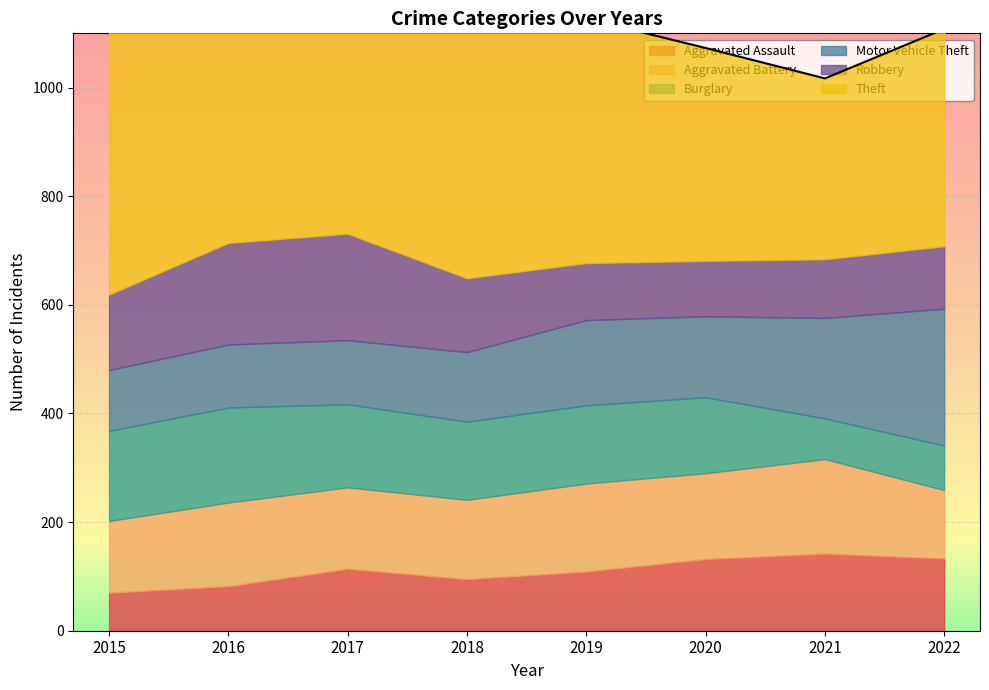

Reading left to right, extract all data points from this chart.

Aggravated Assault: 70	82	114	95	109	132	142	133
Aggravated Battery: 132	154	150	146	162	158	174	126
Burglary: 166	175	153	144	144	140	75	82
Motor Vehicle Theft: 112	116	118	128	157	149	185	252
Robbery: 139	187	196	136	105	102	108	115
Theft: 495	538	472	511	450	392	333	400